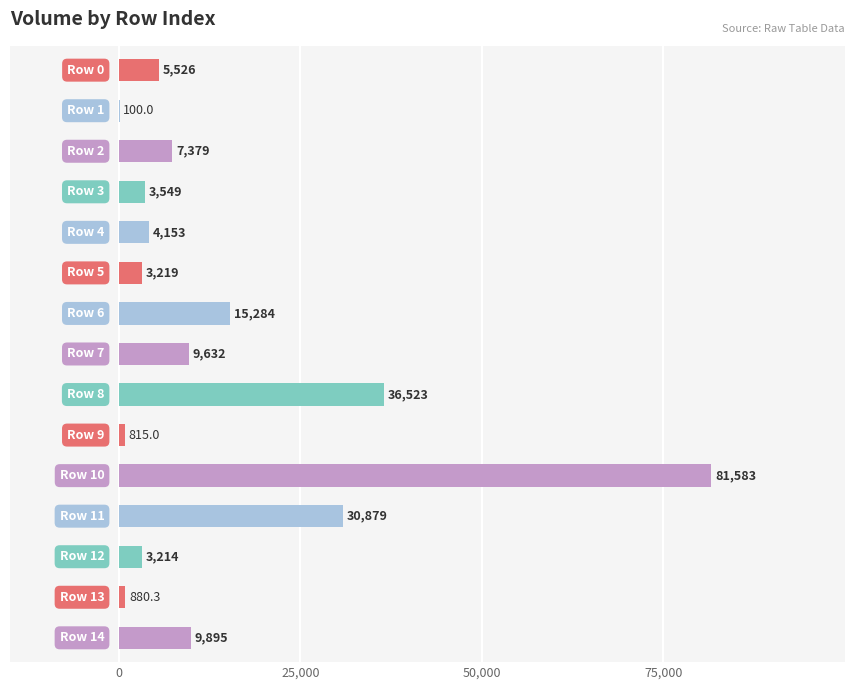

What is the greatest value displayed?

81582.9